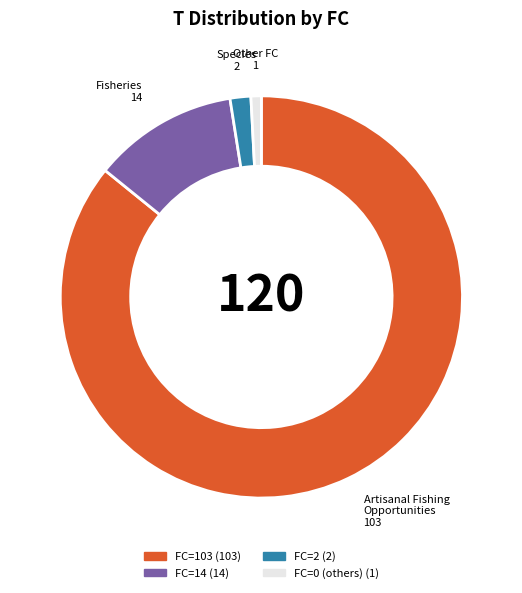

Is there any slice that represents more than half of the pie?

Yes